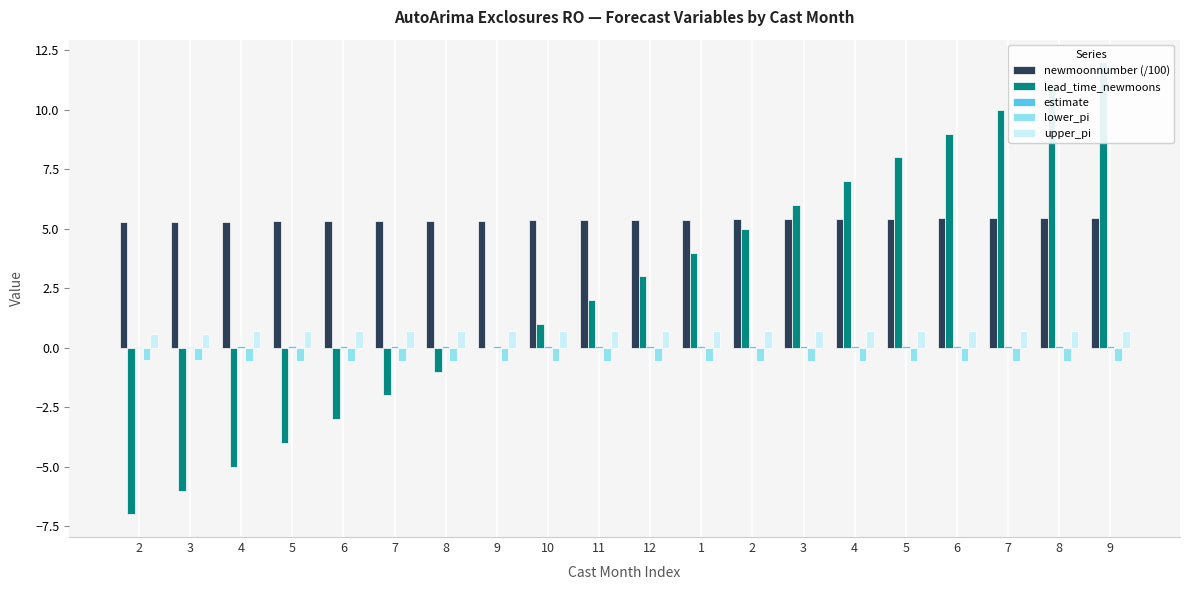

Rank the series at 6 from highest to lowest value.

newmoonnumber (/100), upper_pi, estimate, lower_pi, lead_time_newmoons